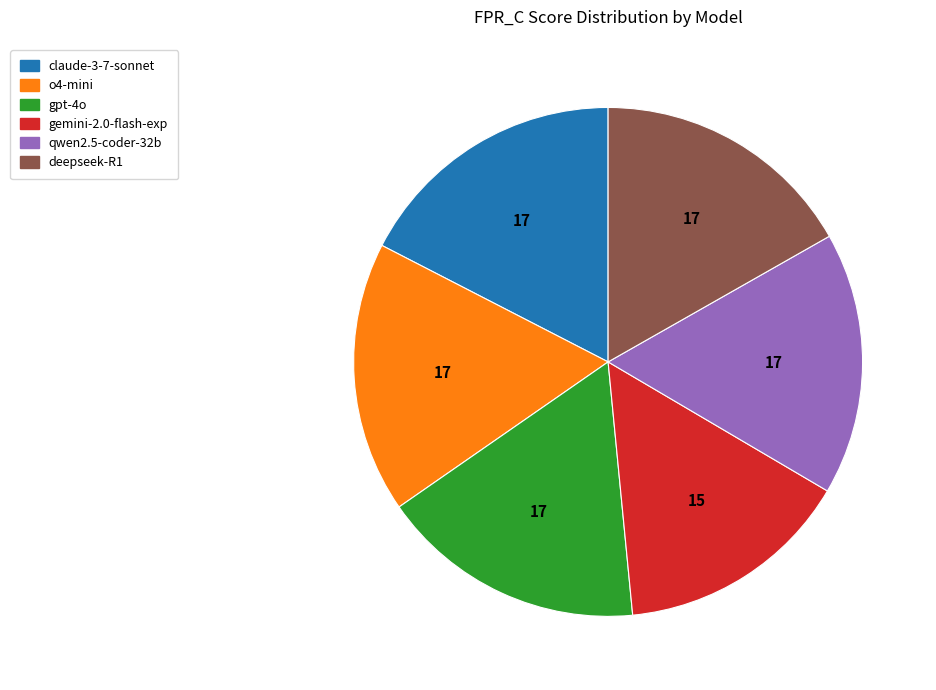

Which category has the smallest portion of the pie?

gemini-2.0-flash-exp